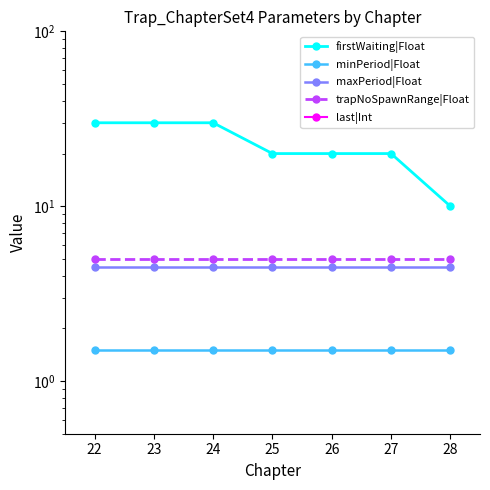

True or false: firstWaiting|Float and maxPeriod|Float intersect in this chart.

False